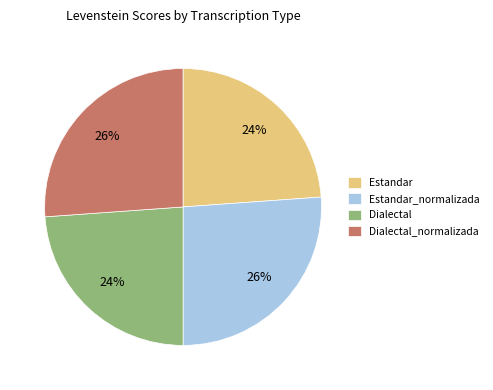

Approximately how many times larger is the value at Dialectal_normalizada compared to Dialectal?

1.1